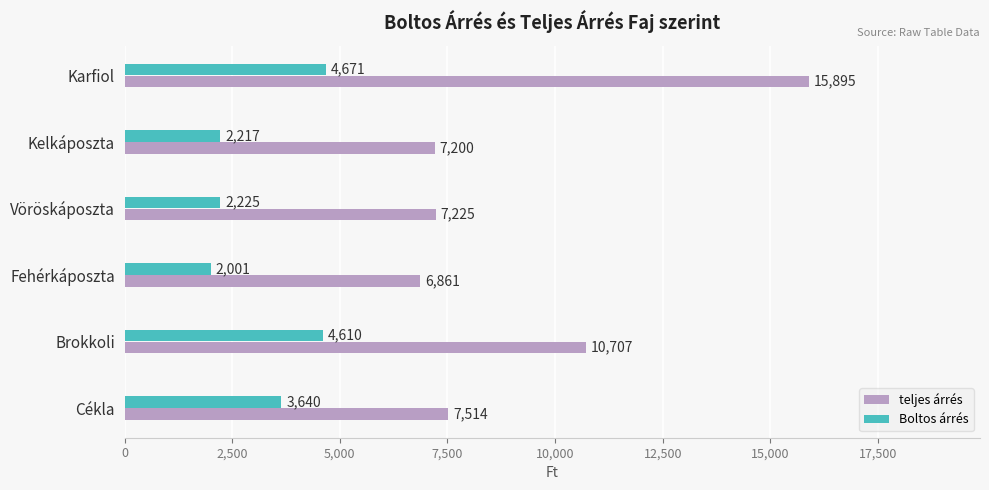

At which label is Boltos árrés closest to 3336?

Cékla